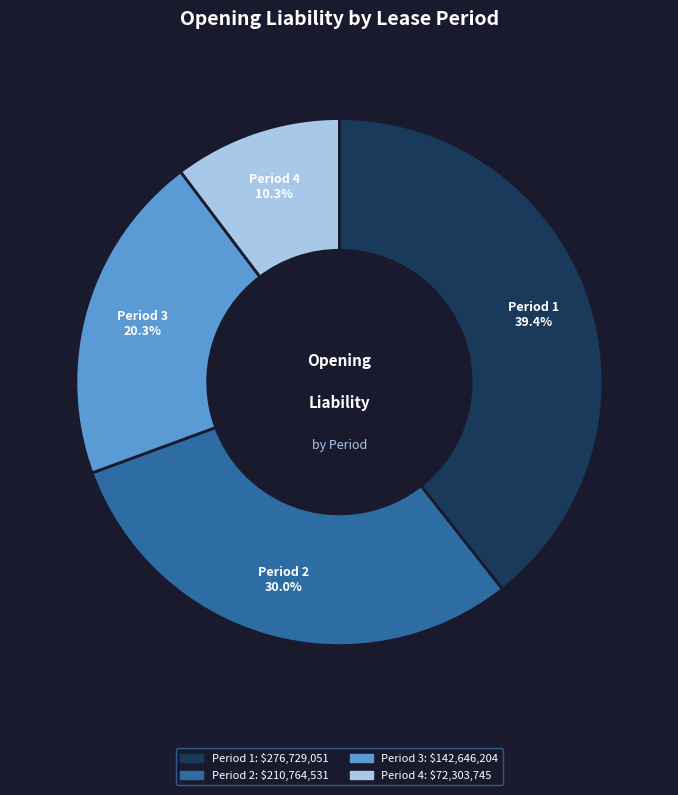

What percentage is the Period 2 slice, to the nearest percent?

30%